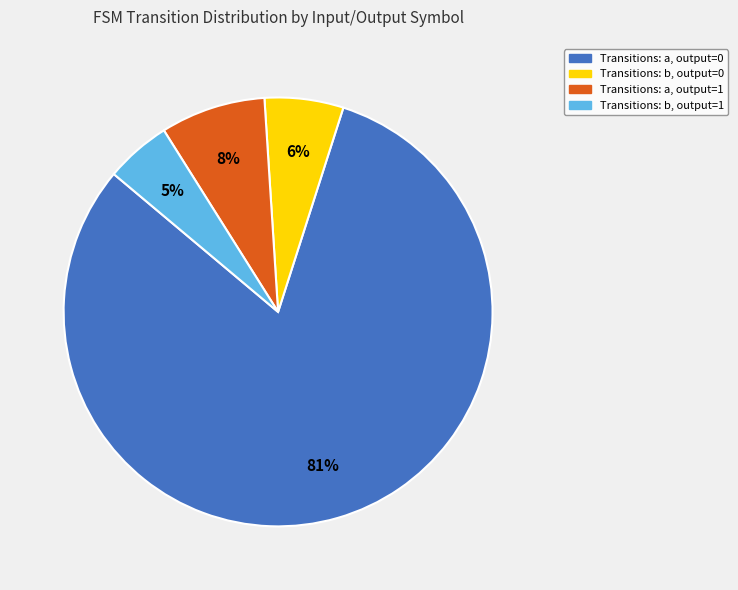

Is there any slice that represents more than half of the pie?

Yes